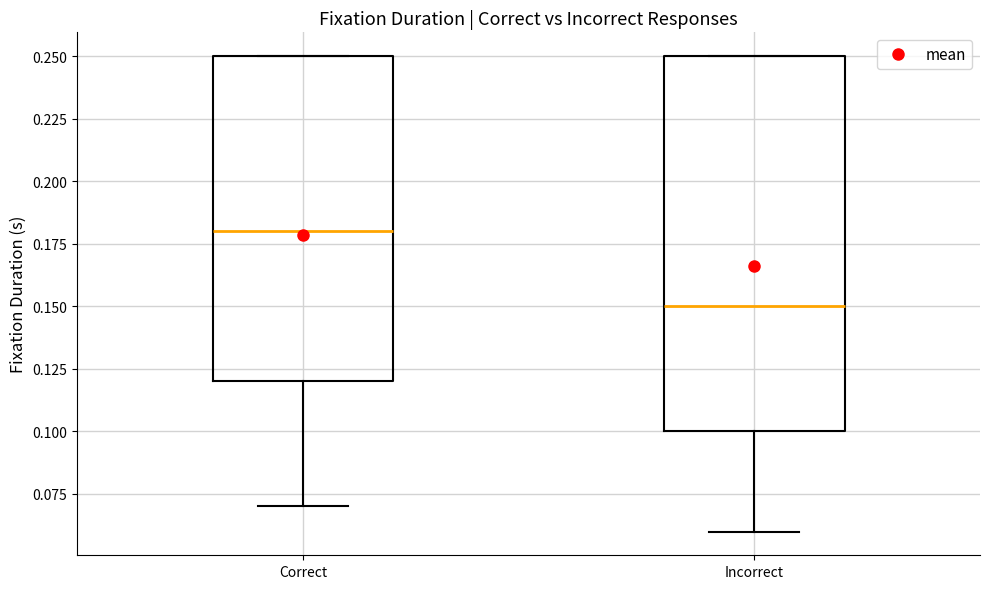

Reading left to right, read every box against the y-axis: the position of its median line, the range the box covers, and the ends of its whiskers. The values are not printed on the chart, so give them approximately, as read against the axis.

Correct: median 0.18, box 0.12 to 0.25, whiskers 0.07 to 0.25
Incorrect: median 0.15, box 0.10 to 0.25, whiskers 0.06 to 0.25